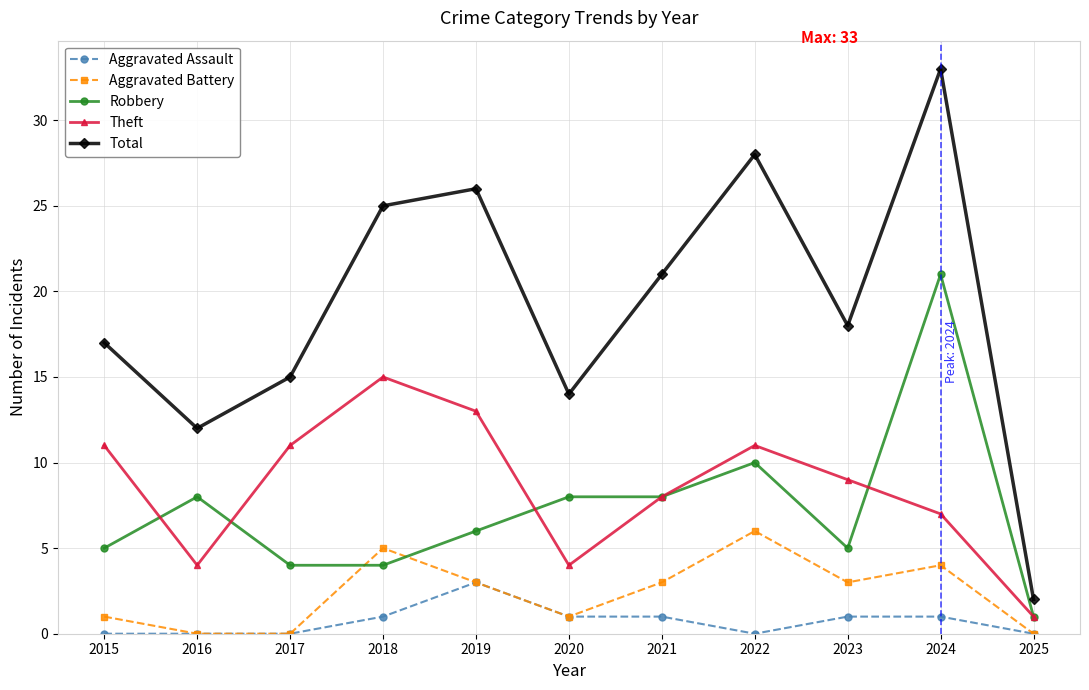

Reading left to right, what are all the values shown in this chart?

Aggravated Assault: 2015=0	2016=0	2017=0	2018=1	2019=3	2020=1	2021=1	2022=0	2023=1	2024=1	2025=0
Aggravated Battery: 2015=1	2016=0	2017=0	2018=5	2019=3	2020=1	2021=3	2022=6	2023=3	2024=4	2025=0
Robbery: 2015=5	2016=8	2017=4	2018=4	2019=6	2020=8	2021=8	2022=10	2023=5	2024=21	2025=1
Theft: 2015=11	2016=4	2017=11	2018=15	2019=13	2020=4	2021=8	2022=11	2023=9	2024=7	2025=1
Total: 2015=17	2016=12	2017=15	2018=25	2019=26	2020=14	2021=21	2022=28	2023=18	2024=33	2025=2